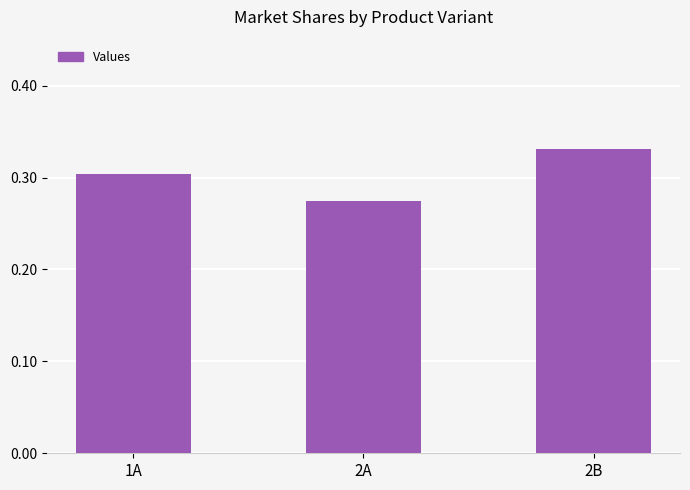

The chart shows a value of 0.1 at 2A. True or false?

False